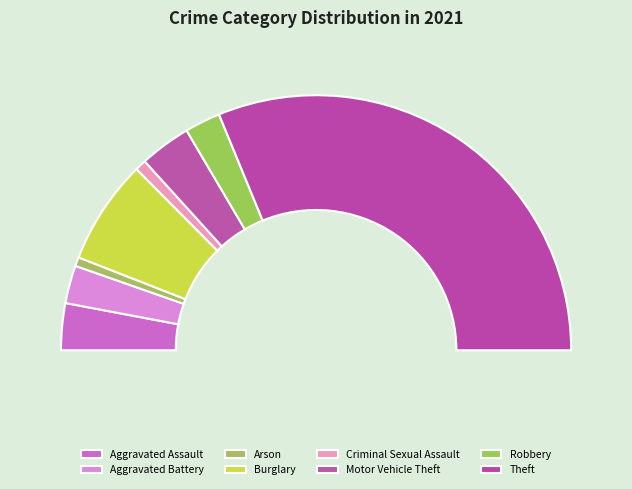

Does Theft account for over 50% of the chart?

Yes